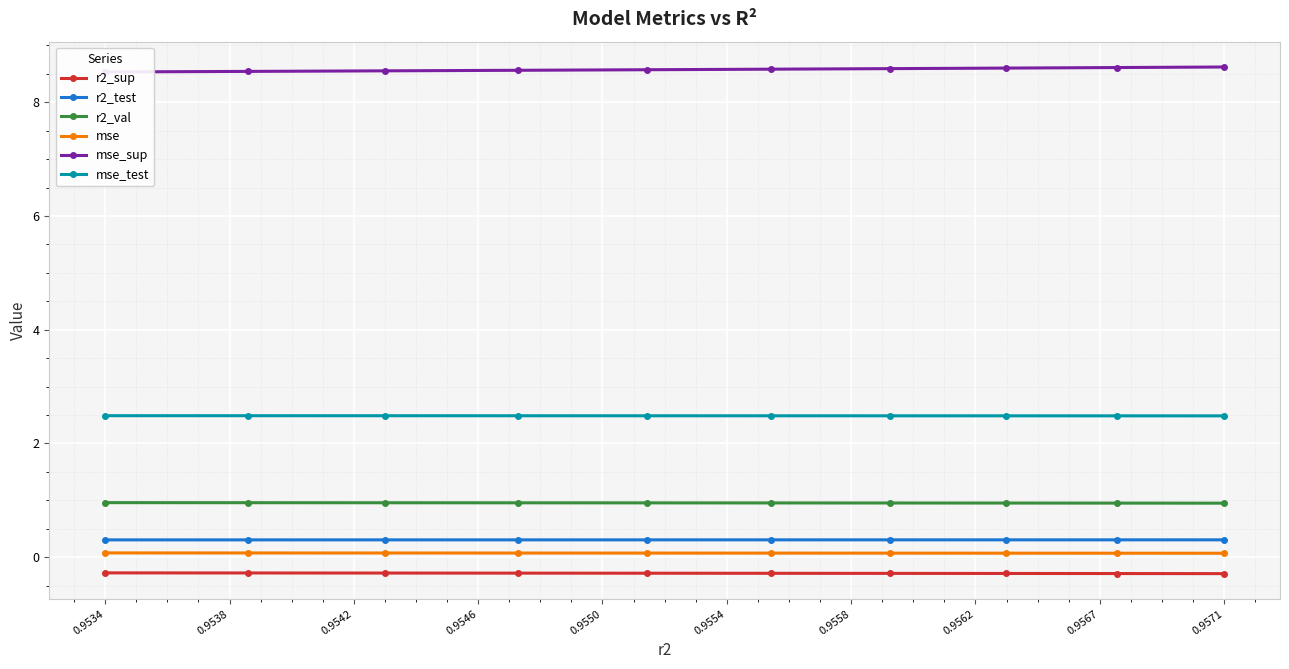

Reading left to right, extract all data points from this chart.

r2_sup: -0.3	-0.3	-0.3	-0.3	-0.3	-0.3	-0.3	-0.3	-0.3	-0.3
r2_test: 0.3	0.3	0.3	0.3	0.3	0.3	0.3	0.3	0.3	0.3
r2_val: 1.0	1.0	1.0	1.0	1.0	1.0	1.0	1.0	1.0	0.9
mse: 0.1	0.1	0.1	0.1	0.1	0.1	0.1	0.1	0.1	0.1
mse_sup: 8.5	8.5	8.6	8.6	8.6	8.6	8.6	8.6	8.6	8.6
mse_test: 2.5	2.5	2.5	2.5	2.5	2.5	2.5	2.5	2.5	2.5